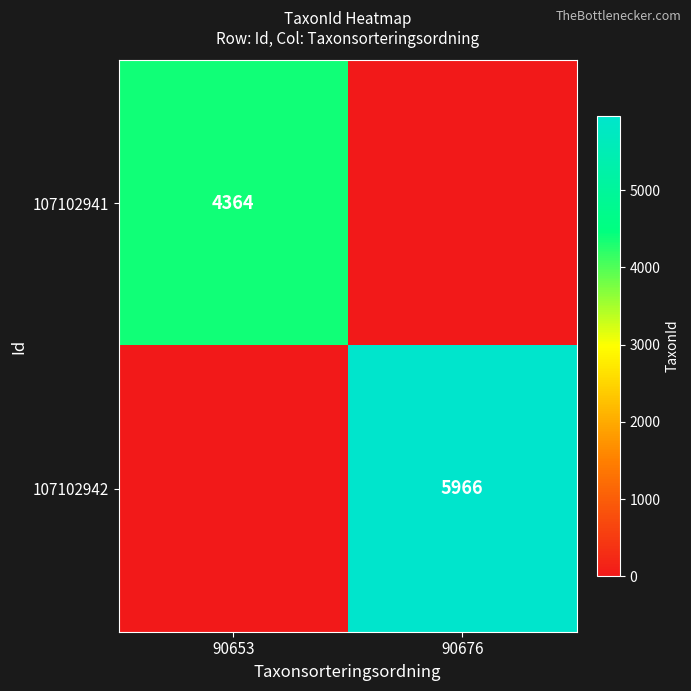

Is it true that 107102942 equals 3988 at 90676?

False